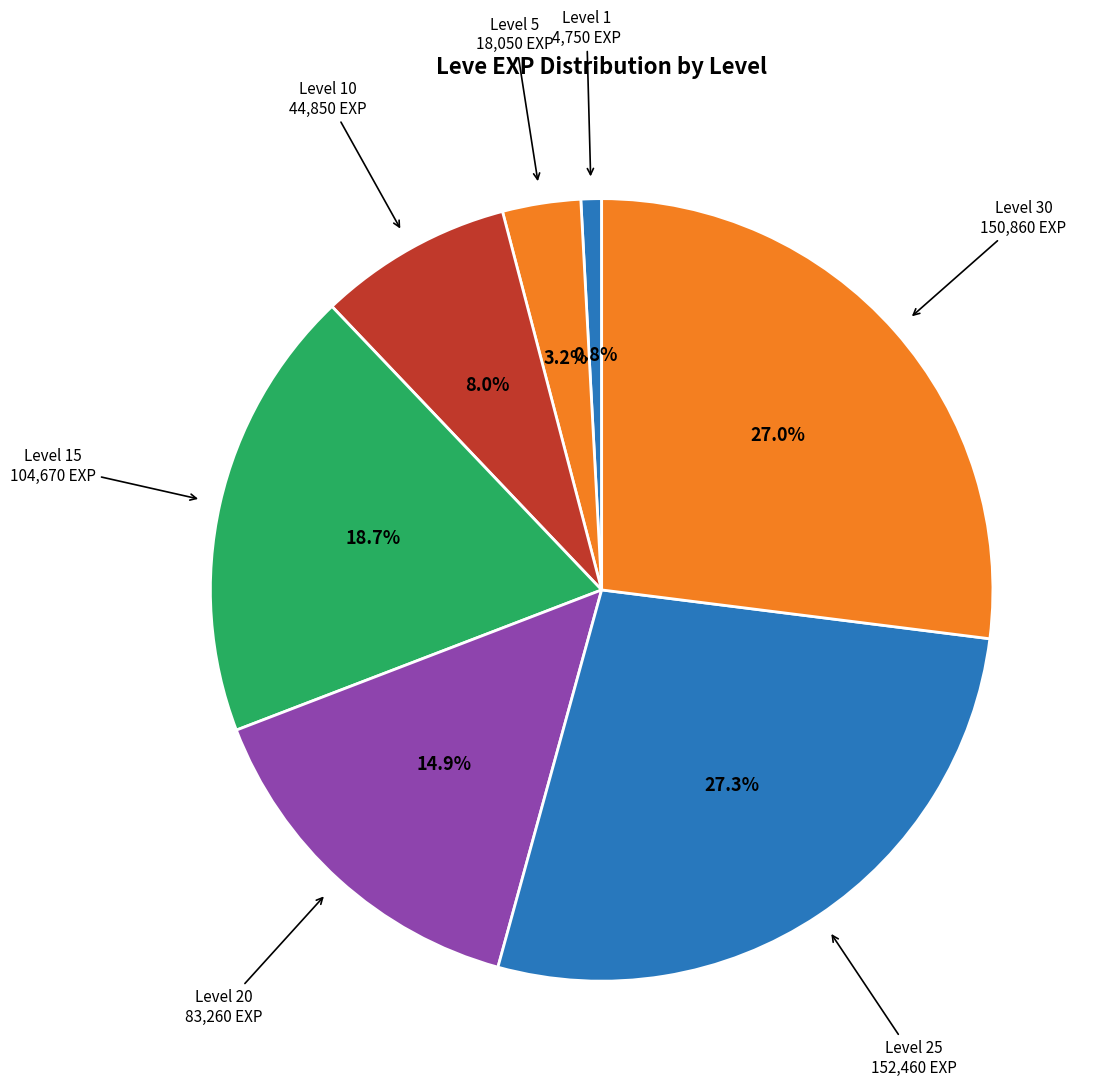

What is the smallest slice in the pie chart?

Level 1